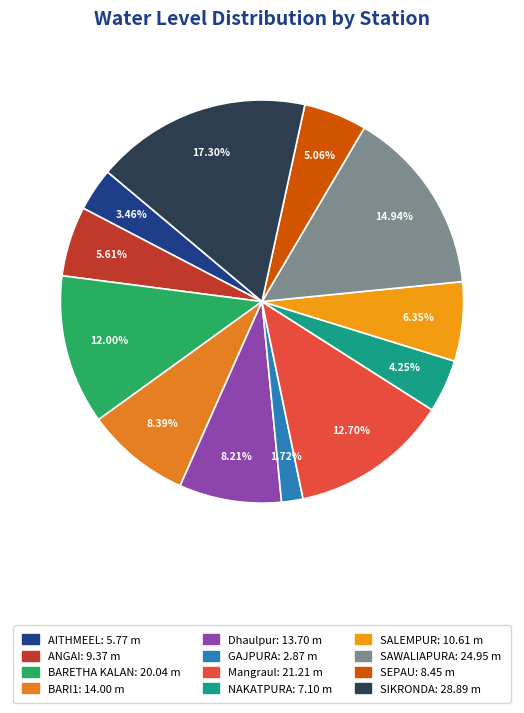

To the nearest percent, what percentage of the pie is Dhaulpur?

8%